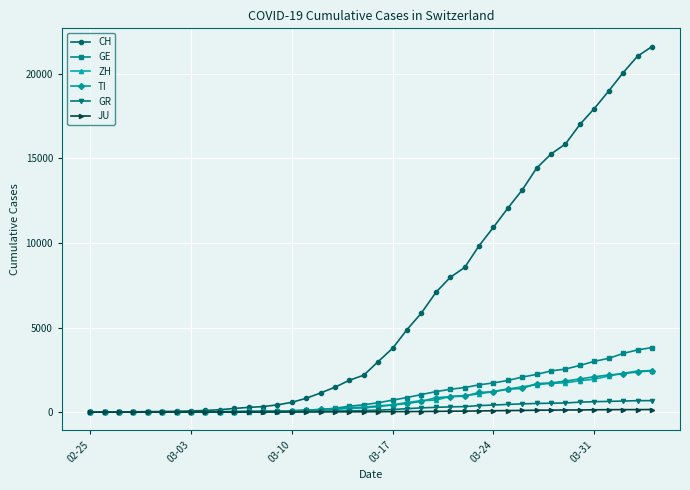

Which series has the largest total across all categories?

CH